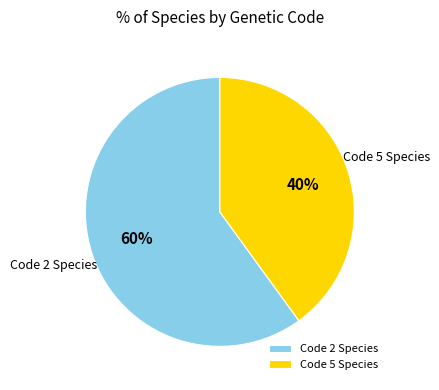

What is the smallest slice in the pie chart?

Code 5 Species